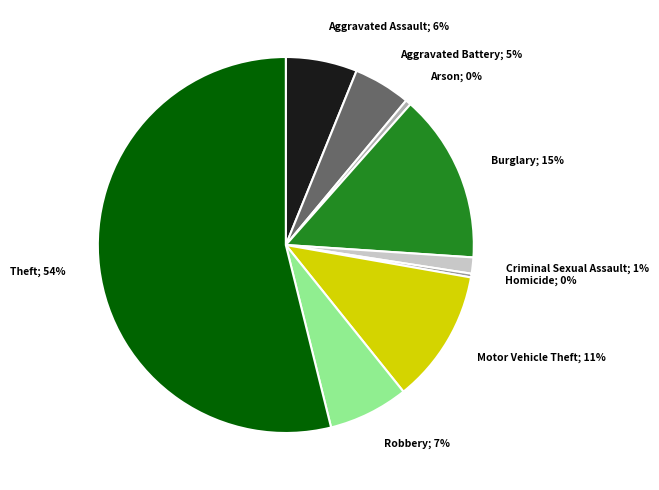

To the nearest percent, what portion does Aggravated Battery represent?

5%